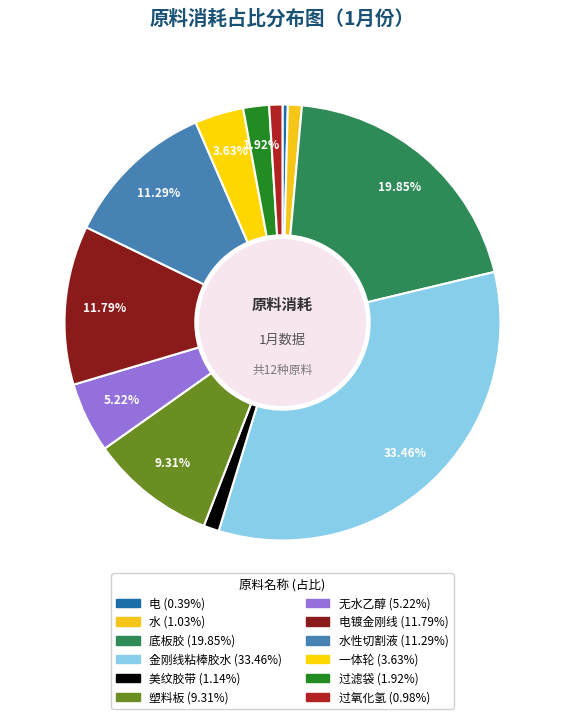

Count the number of slices in the pie.

12